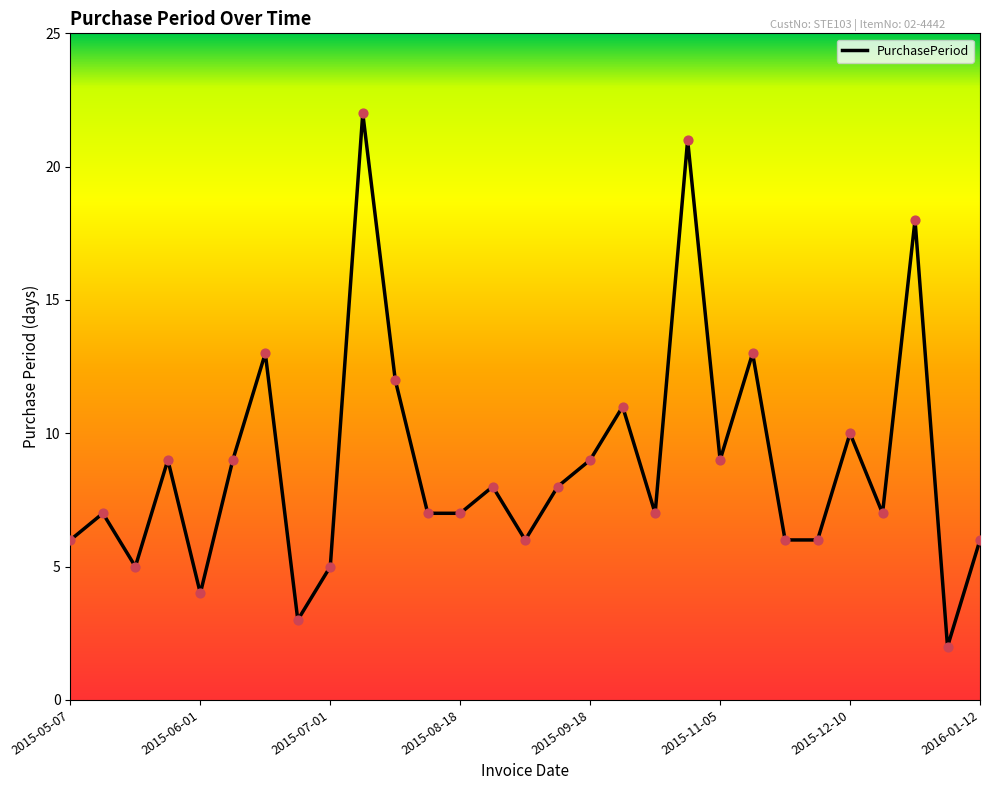

What is the greatest value displayed?

22